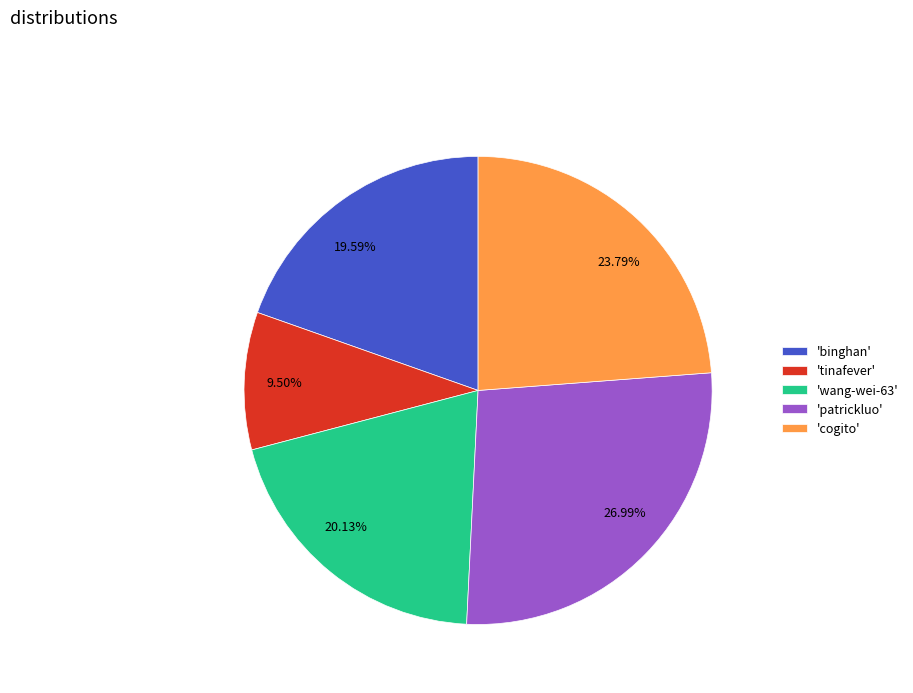

Between 19.59% and 23.79%, which is larger?

23.79%